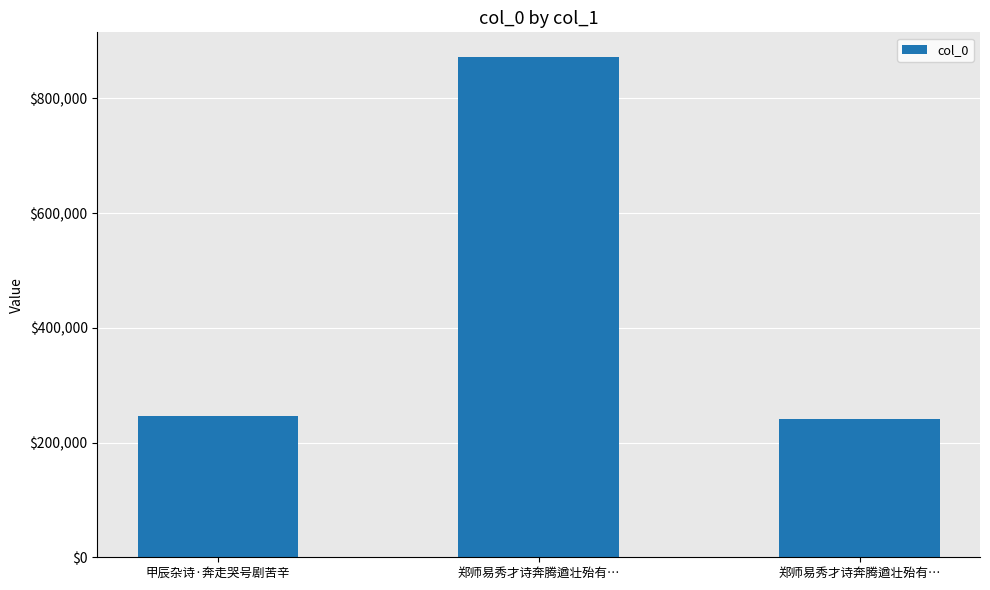

How many data points does each series have?

3